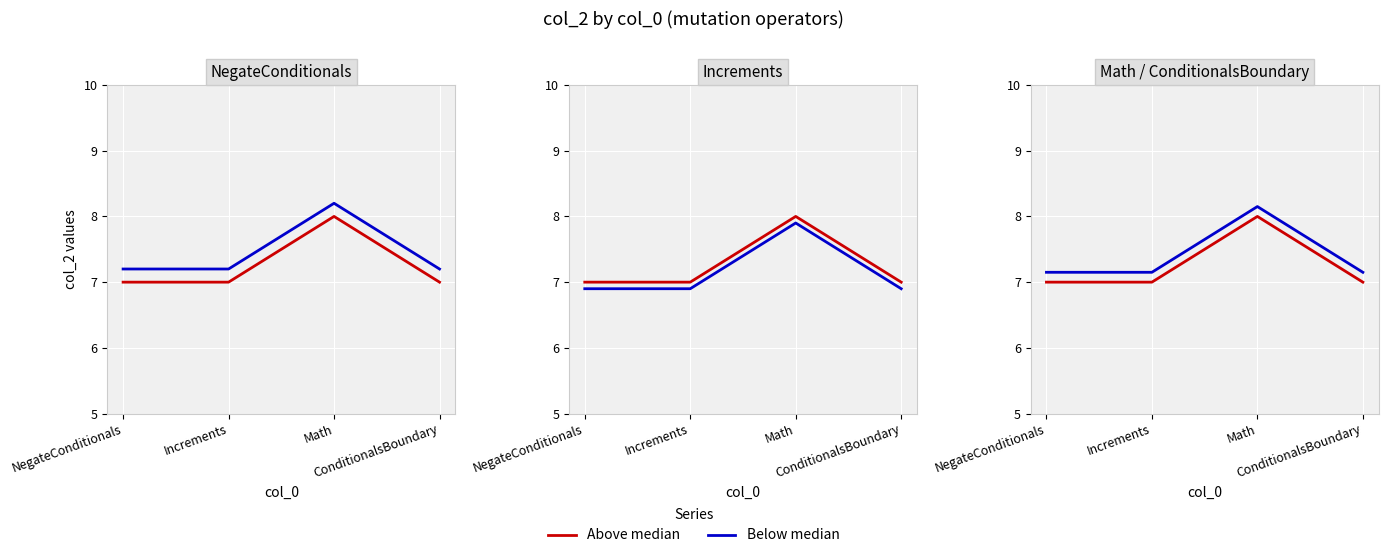

True or false: Above median and Below median intersect in this chart.

False